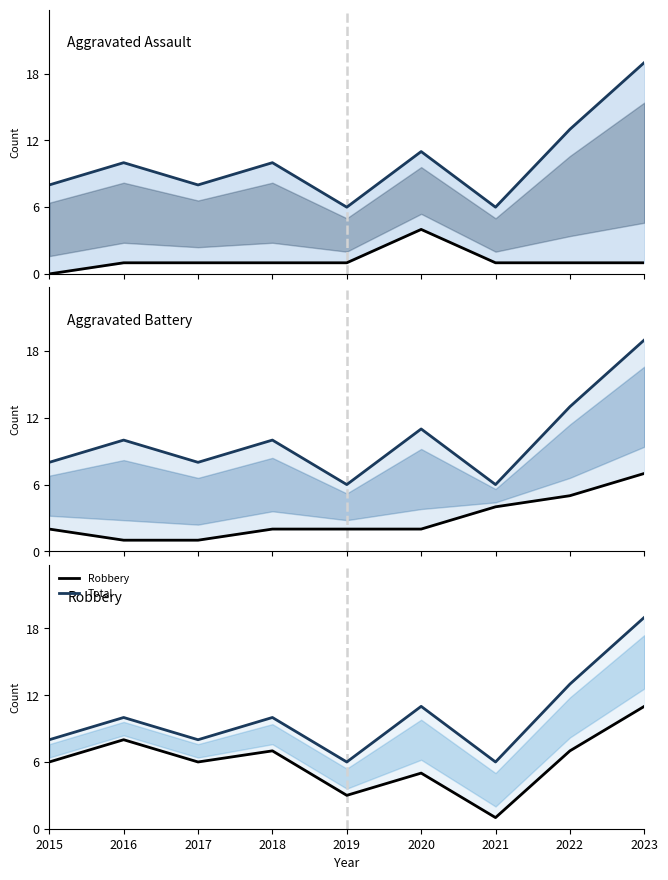

What value does the Aggravated Assault series have at 2016?

1